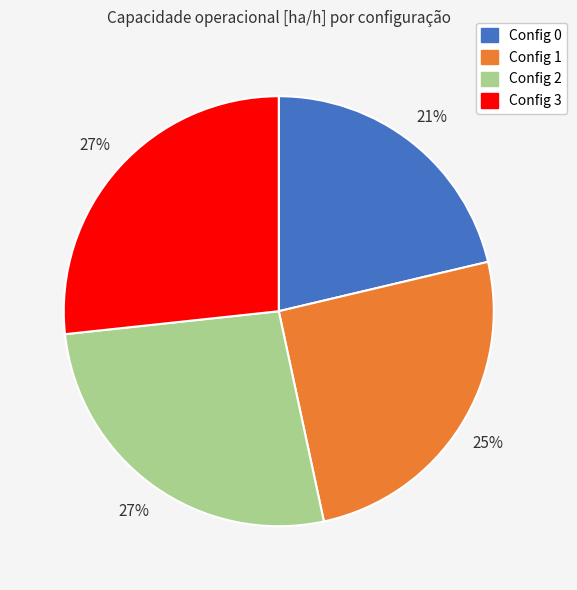

Is there a majority slice in this chart?

No